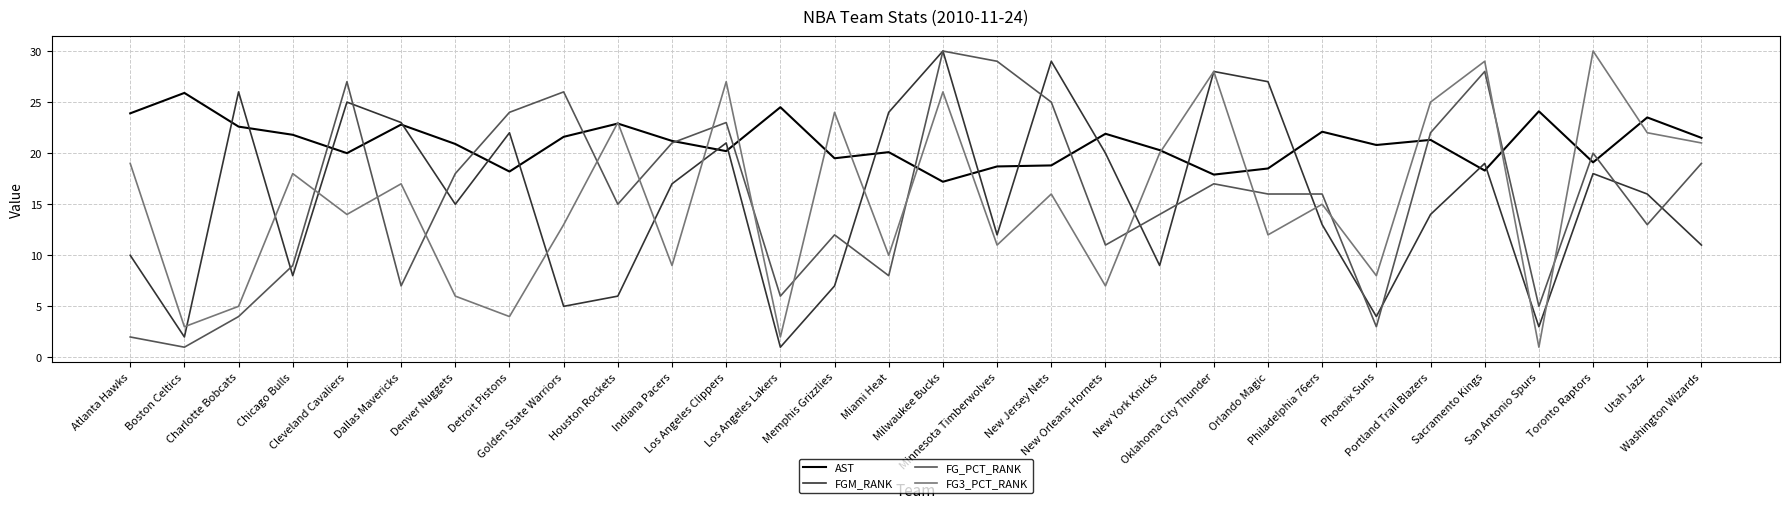

What is the lowest value of the FG3_PCT_RANK series?

1.0